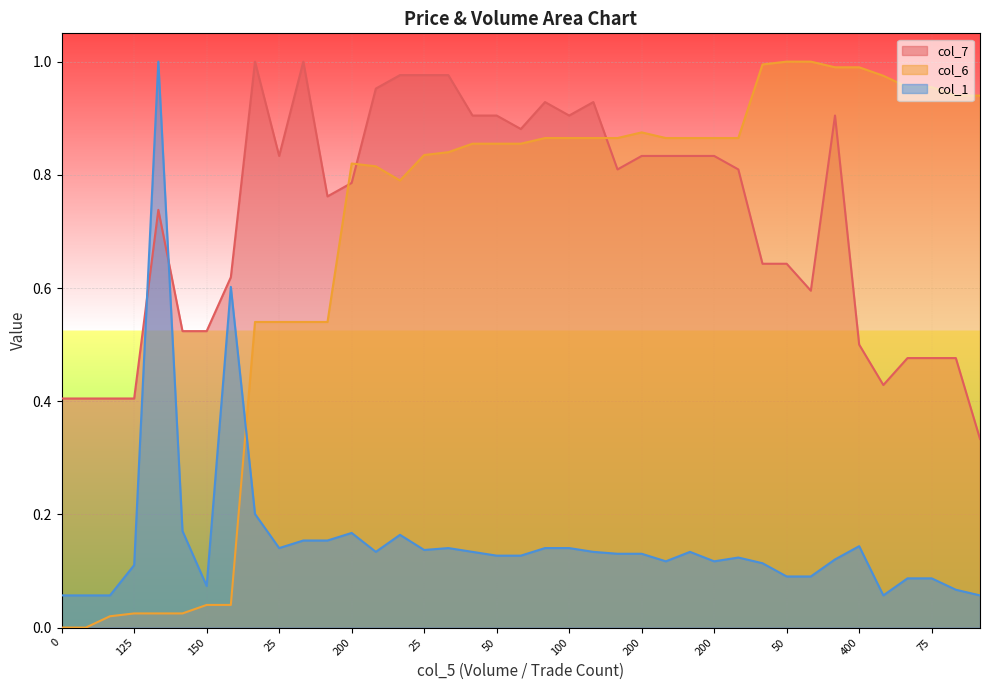

At how many categories does at least one series exceed 0?

39